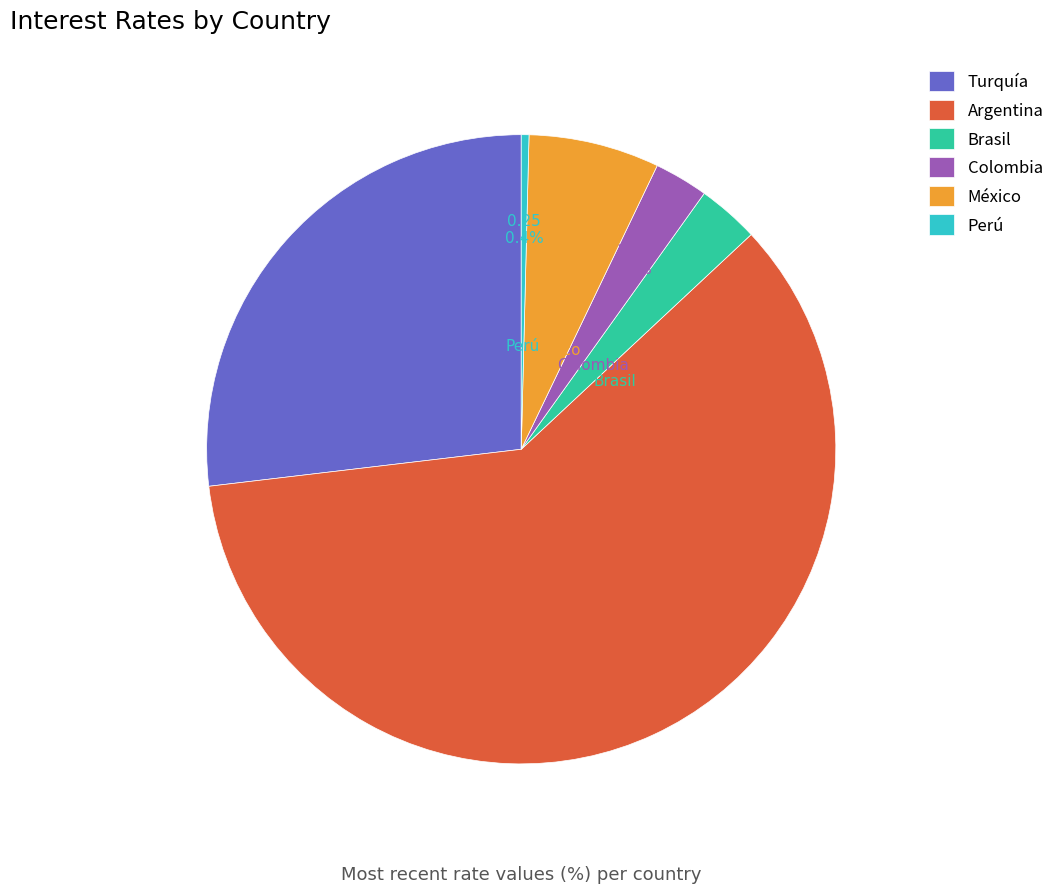

How many segments does this pie chart have?

6